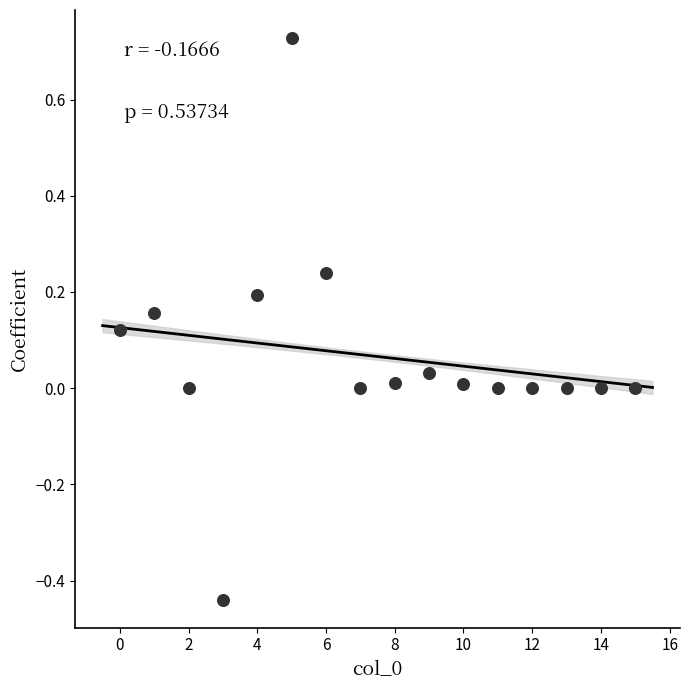

What is the range of Y values (max minus min)?

1.2